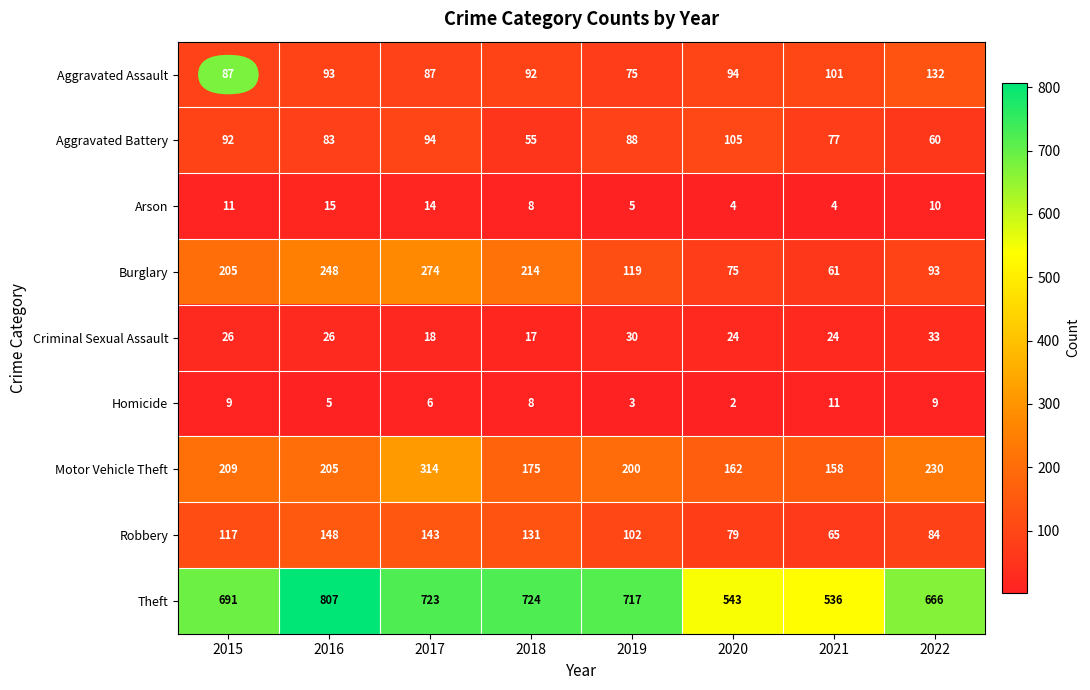

What is the approximate value of Aggravated Assault at 2015, to the nearest 10?

90